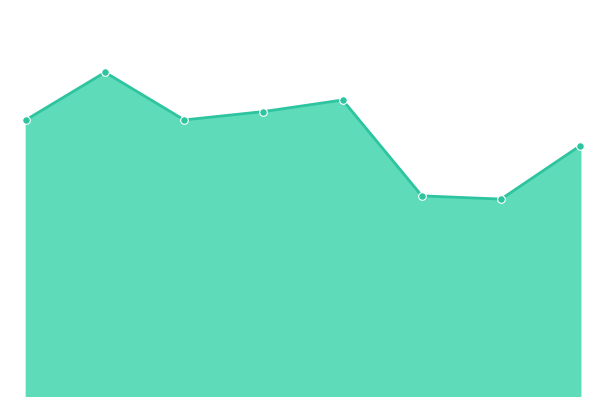

Does the chart have visible grid lines?

No